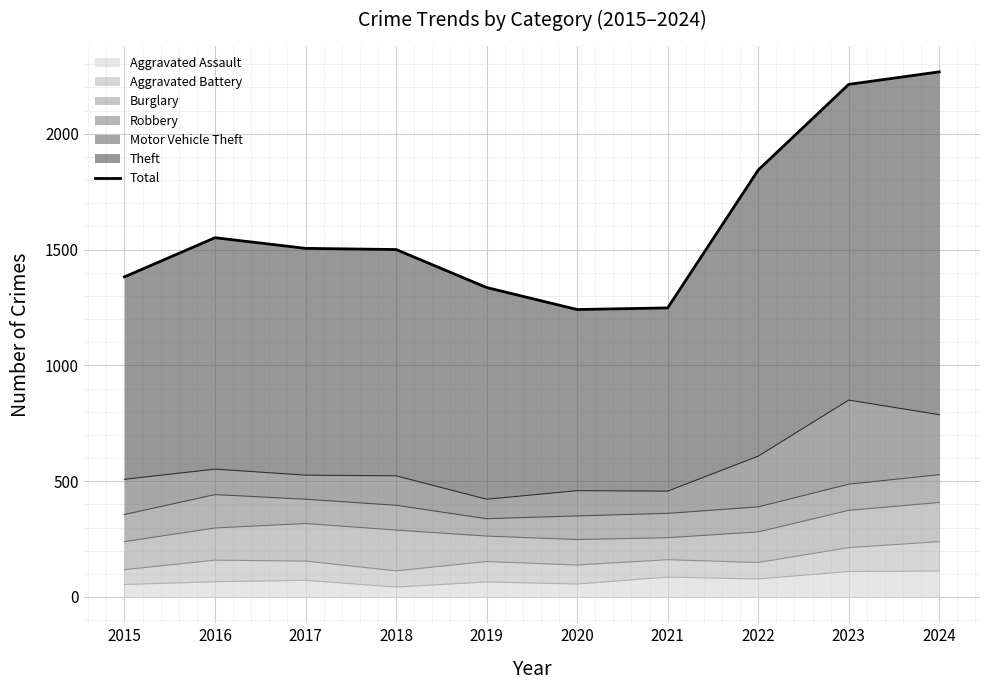

List the labels in order of value, largest first.

2024, 2023, 2022, 2016, 2017, 2018, 2015, 2019, 2021, 2020